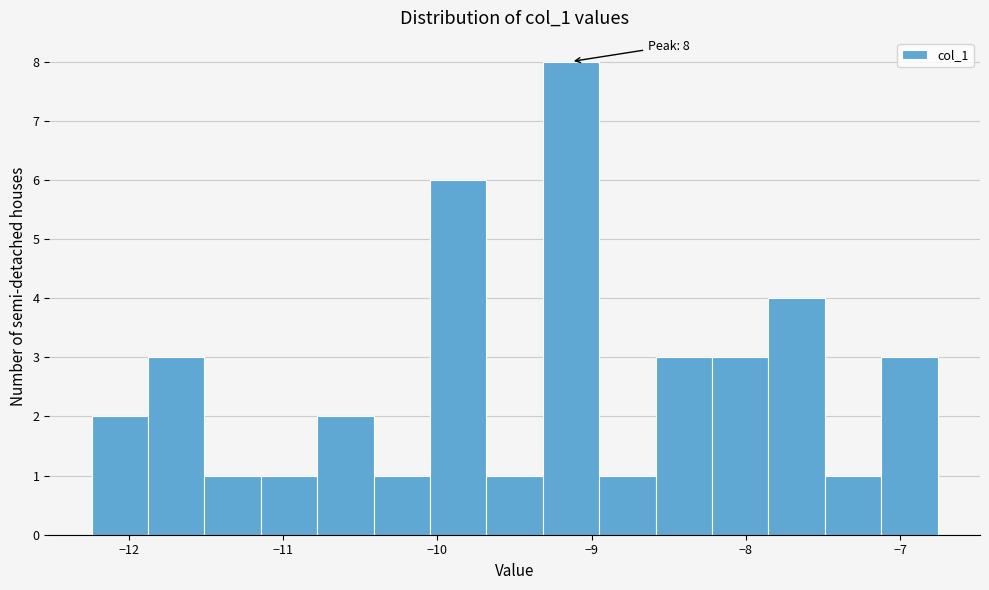

Around what value on the x-axis is the tallest bar? Give the approximate position of its centre, as read against the axis.

-9.1